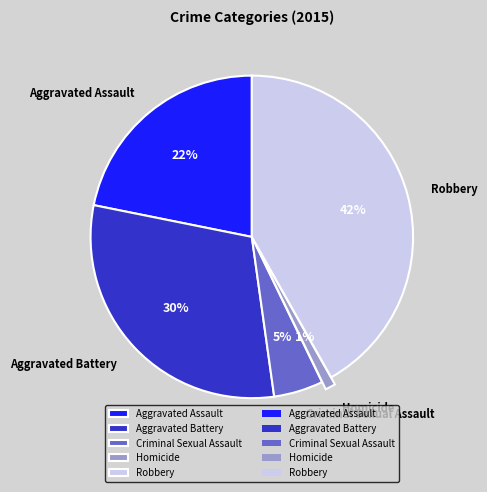

What is the smallest slice in the pie chart?

Homicide